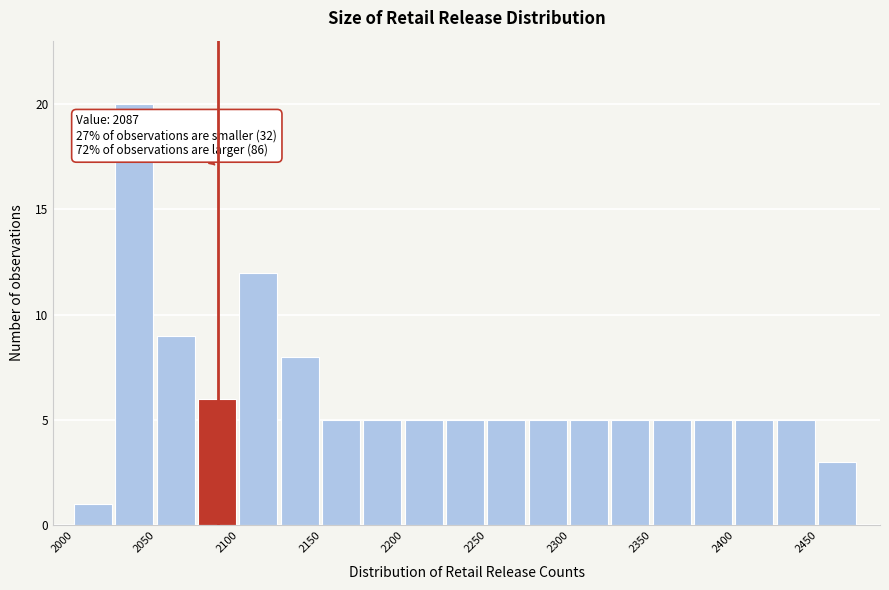

Which range on the x-axis has the tallest bar?

2025 to 2050